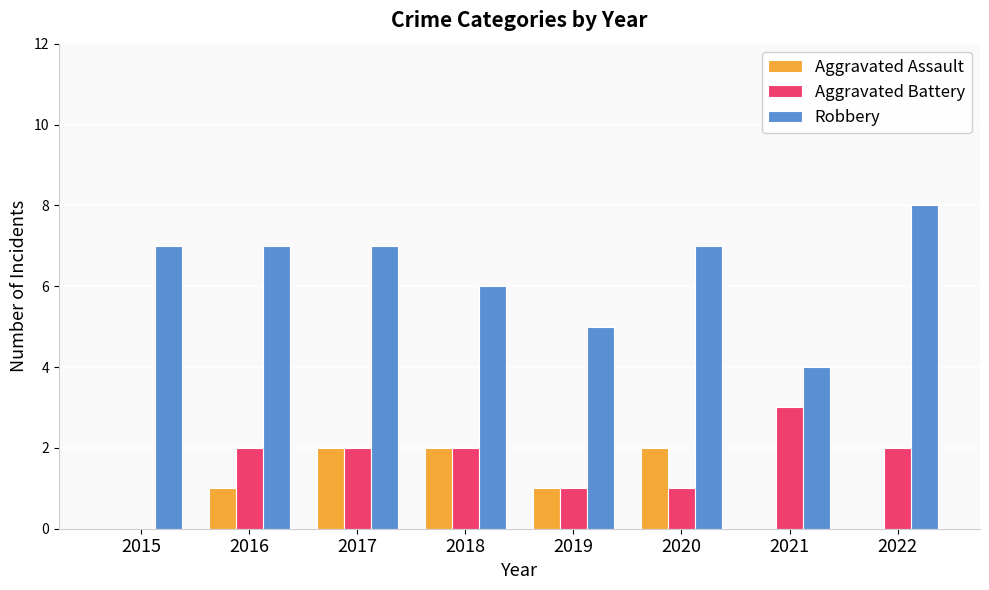

Count the number of categories in the chart.

8